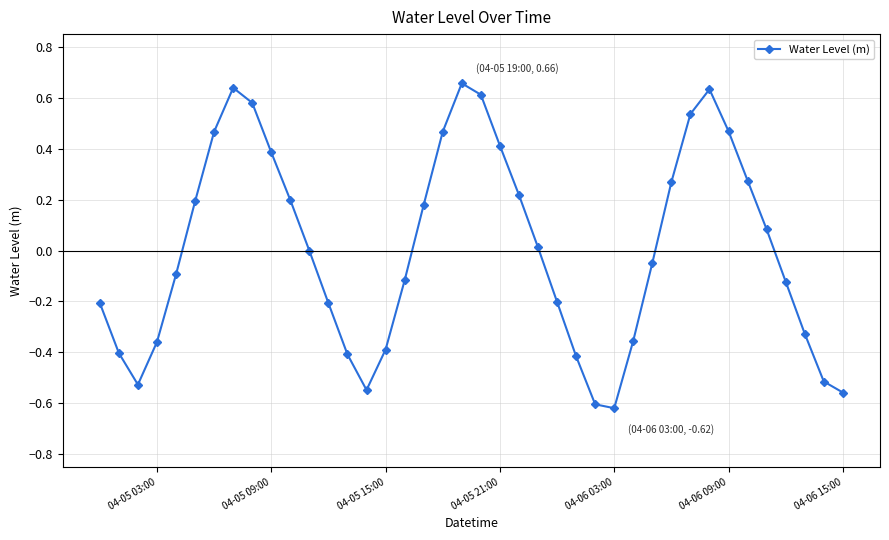

How many interior local peaks (higher than both neighbors) does the data have?

3